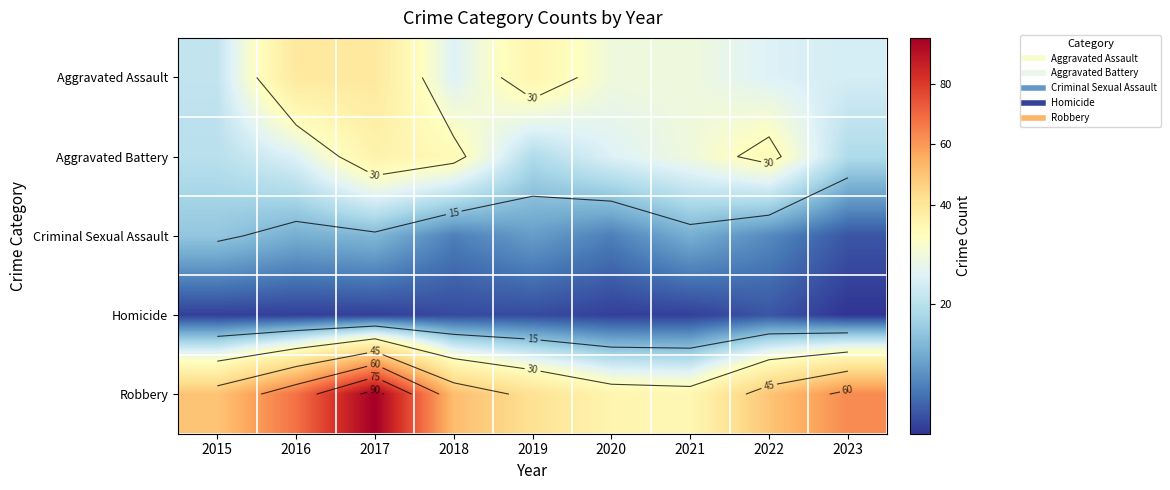

Which category has the lowest value in the Robbery series?

2021